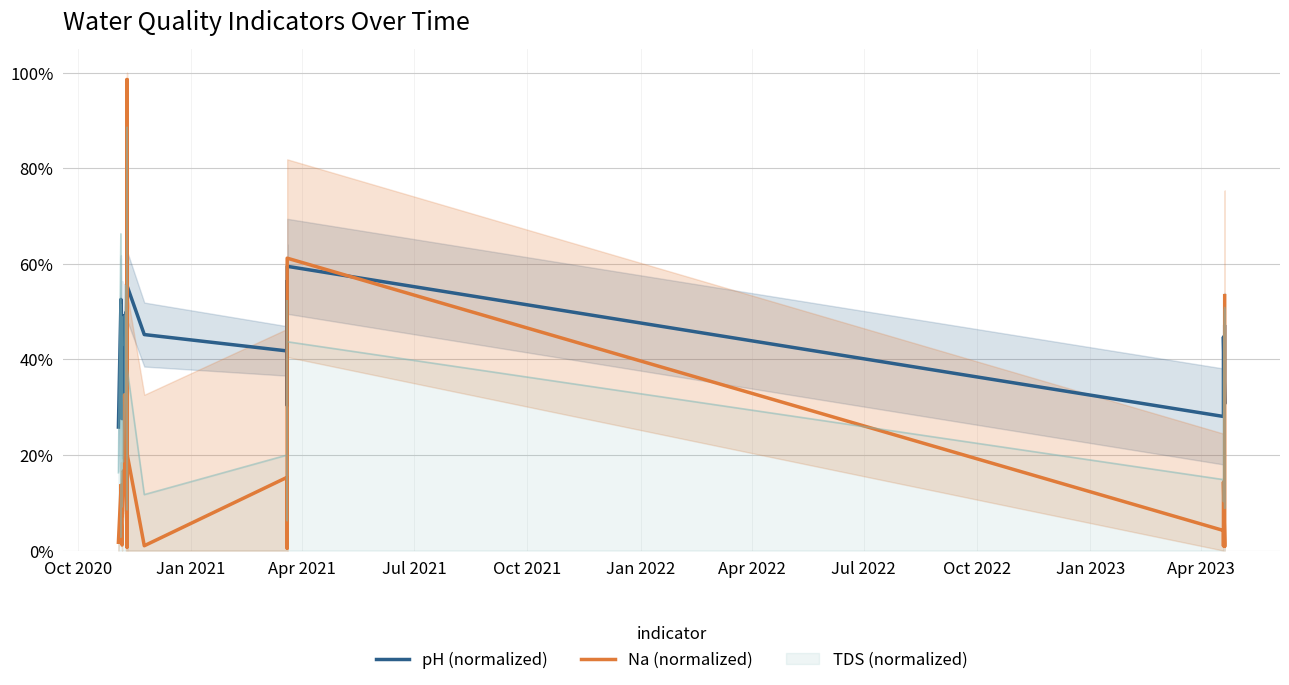

The pH (normalized) series shows 0.3 at Jul 2021. True or false?

False